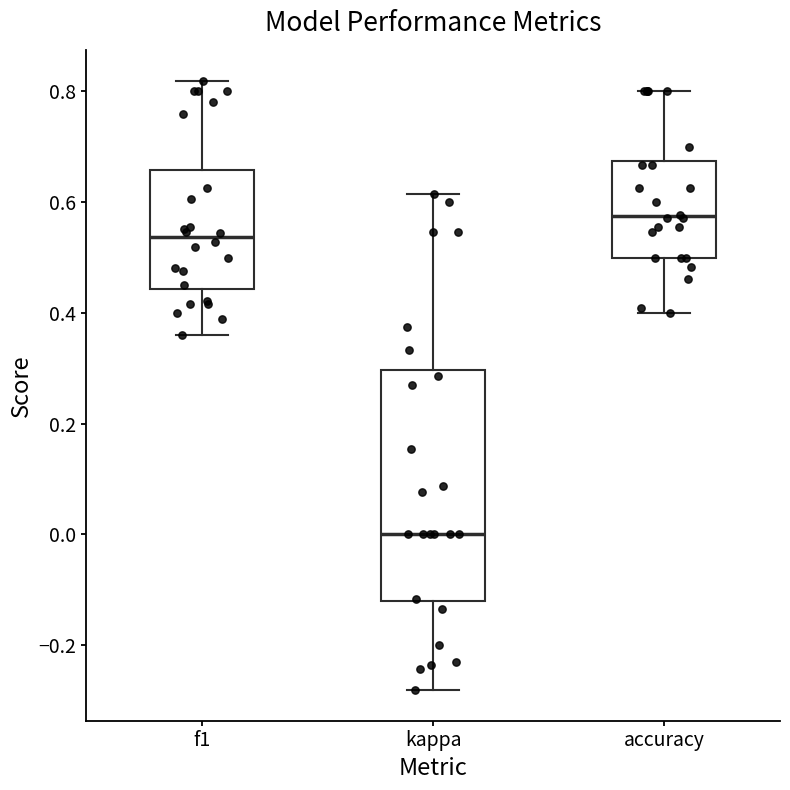

Which box's median line is the highest?

accuracy